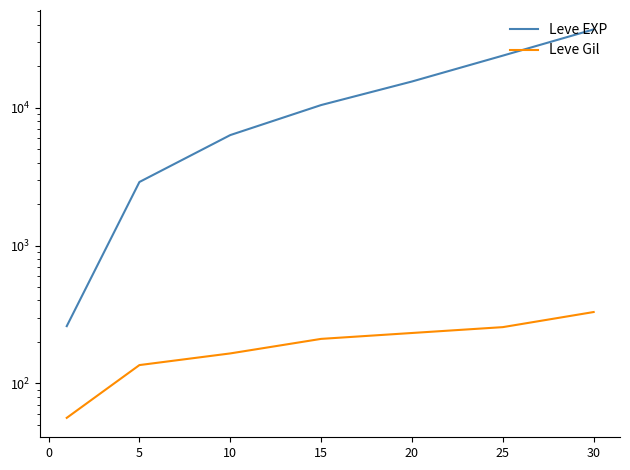

What is the sum of the Leve Gil values at 5 and 0?

300.5